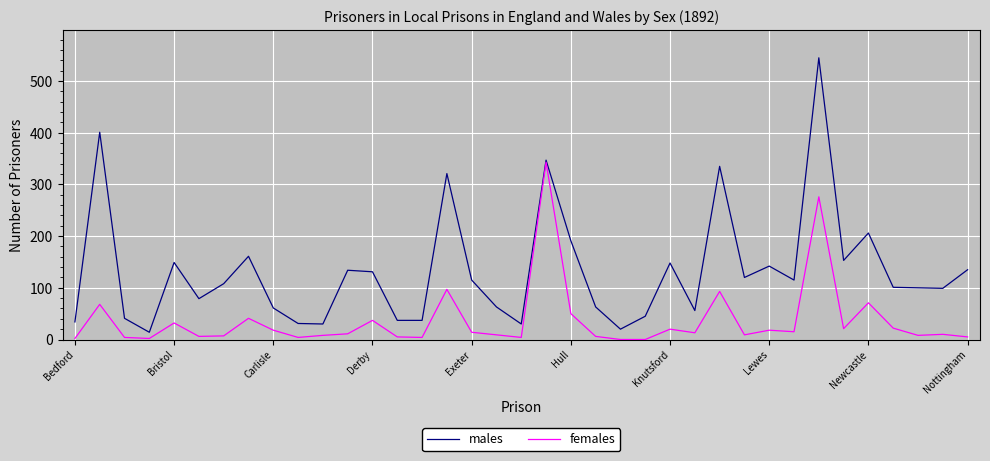

Which series has the largest range (max minus min)?

males